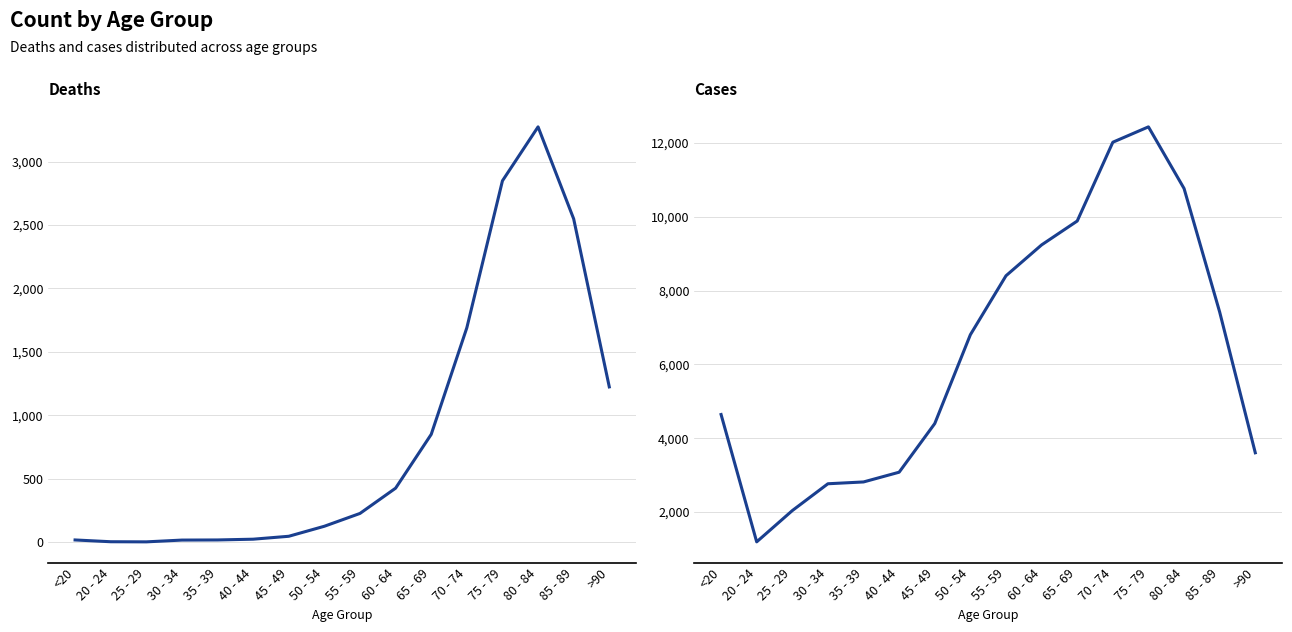

Where is Deaths nearest to the value 1638?

70 - 74